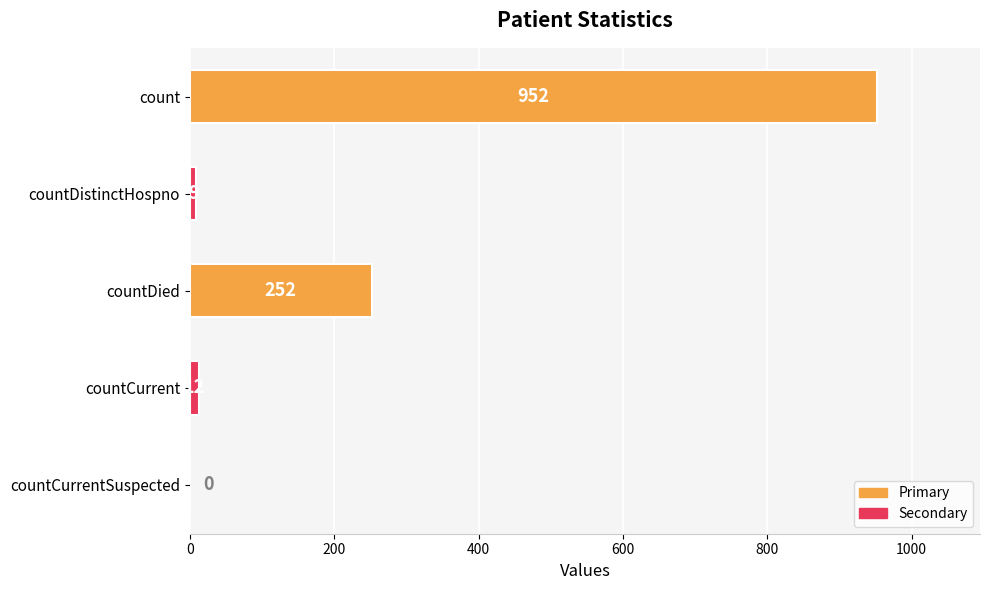

At which label is the value closest to 476?

countDied